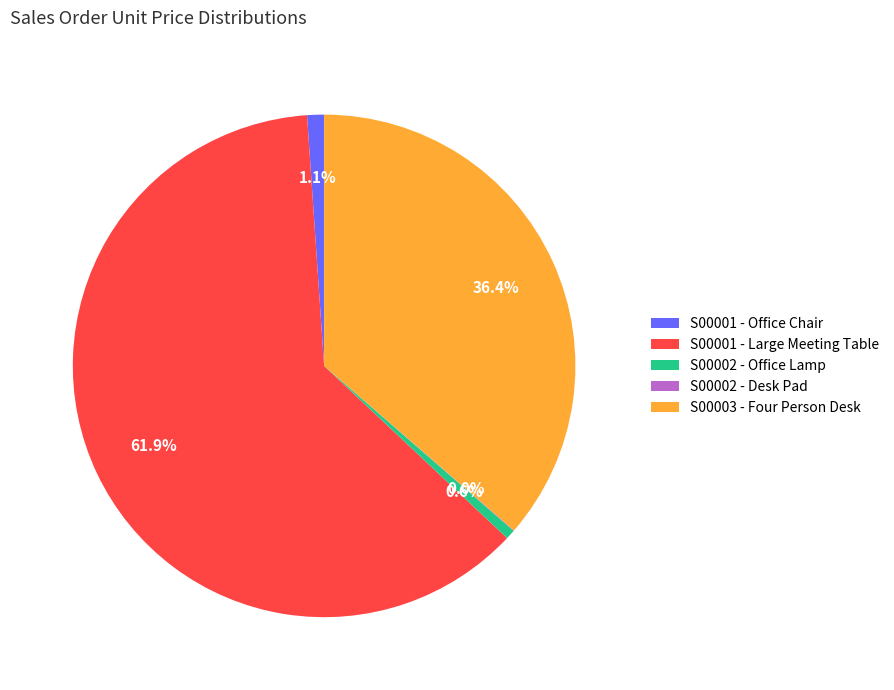

What percentage is NOT represented by S00001 - Office Chair?

98.9%